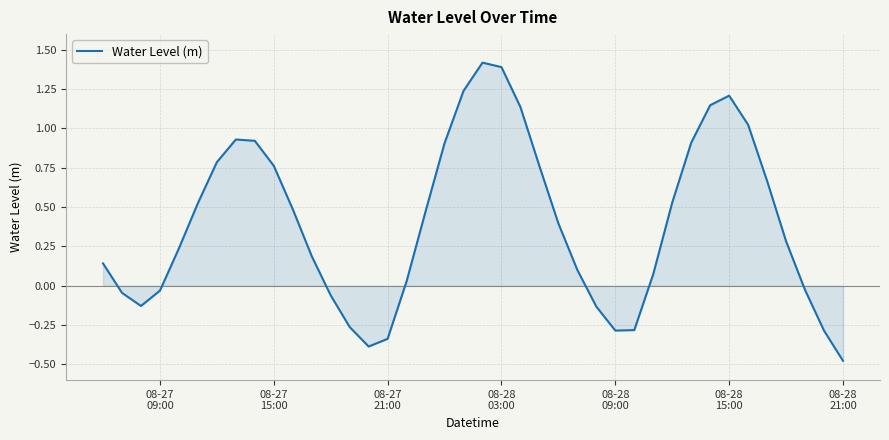

What is the greatest value displayed?

1.4